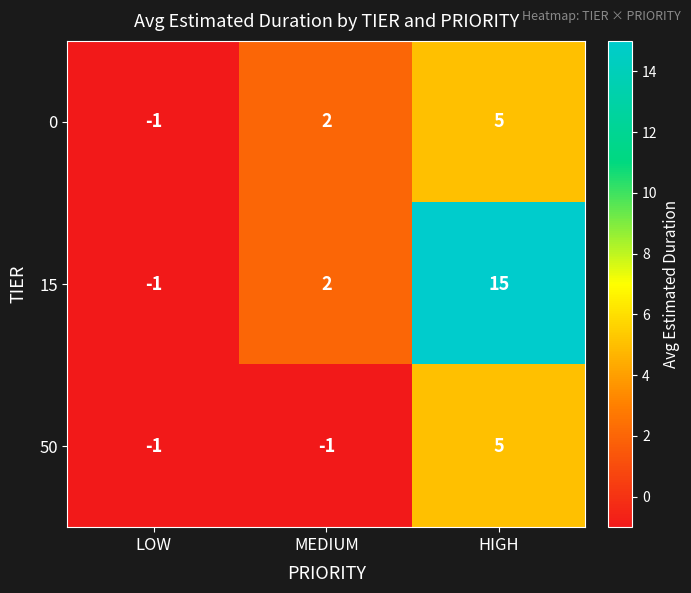

At which category is the sum across all series the highest?

HIGH